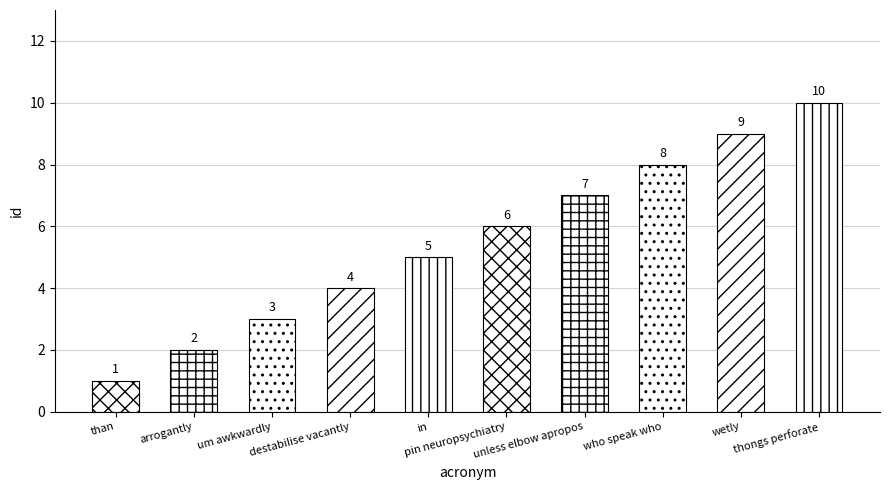

At which label does the data first exceed 6?

unless elbow apropos